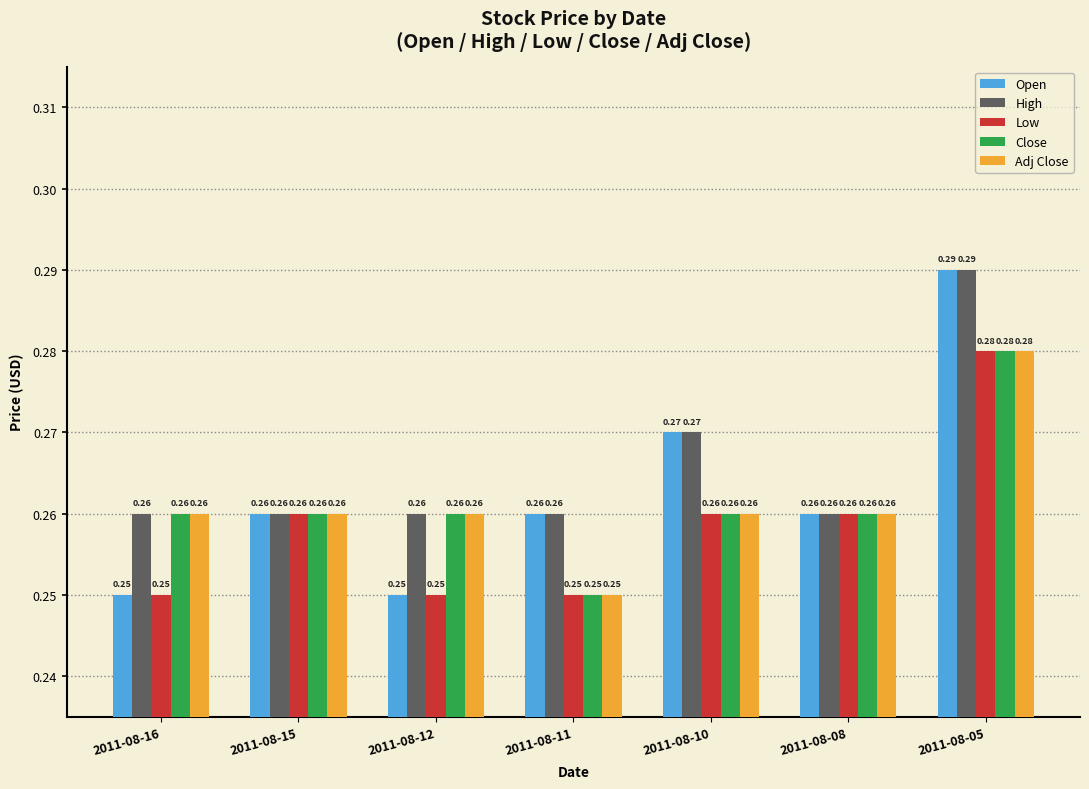

At how many categories does at least one series exceed 0?

7